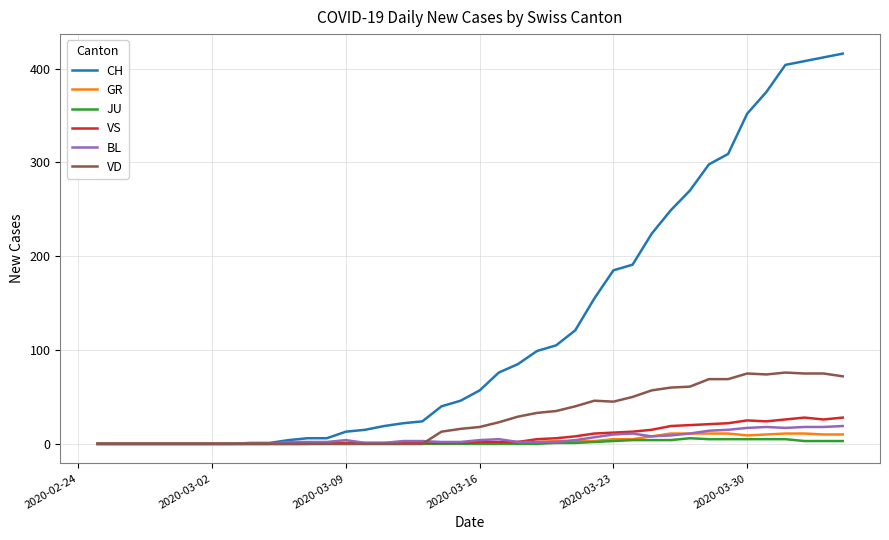

Which series has the widest spread of values?

CH